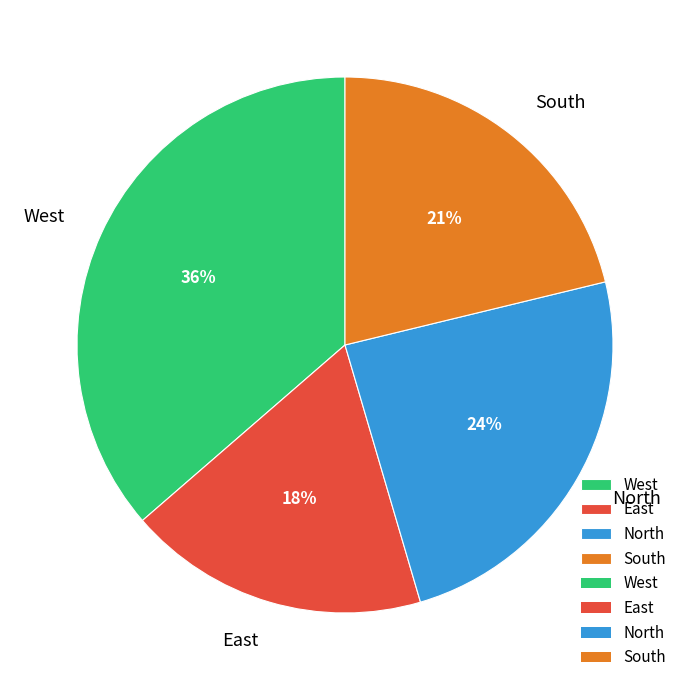

Approximately how many times larger is the value at West compared to East?

2.0